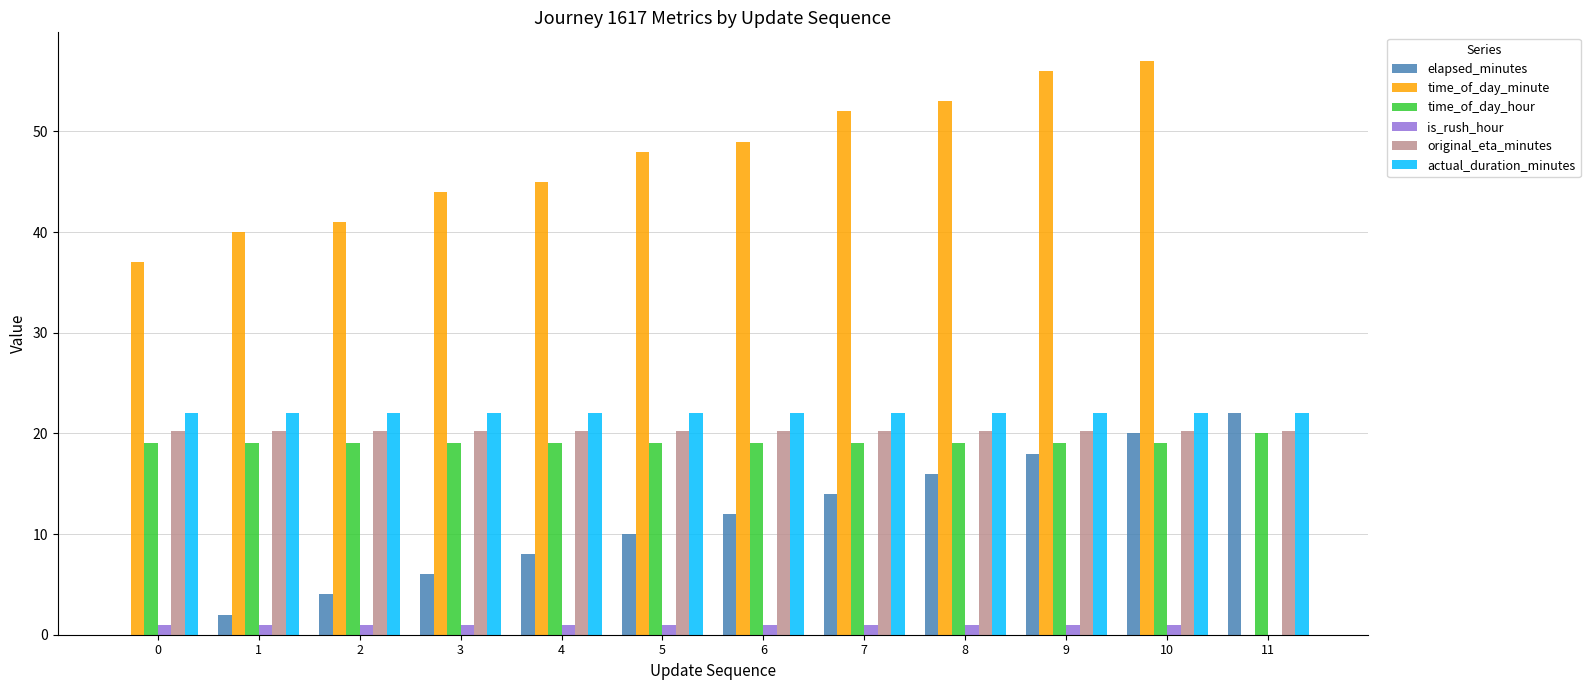

Is it true that actual_duration_minutes equals 37.2 at 10?

False